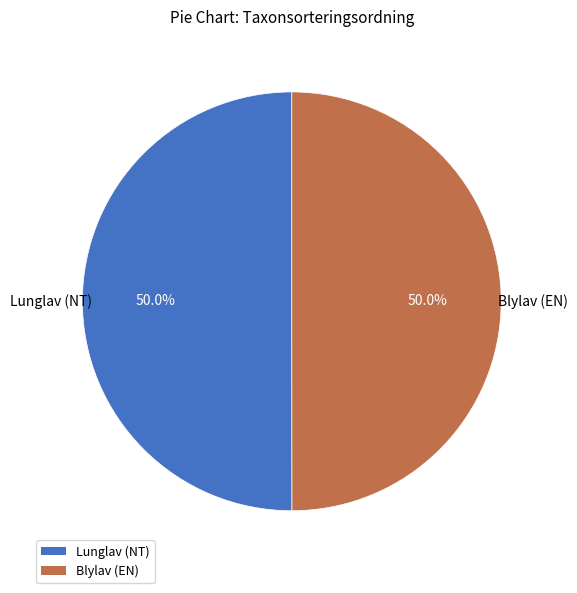

Count the number of slices in the pie.

2